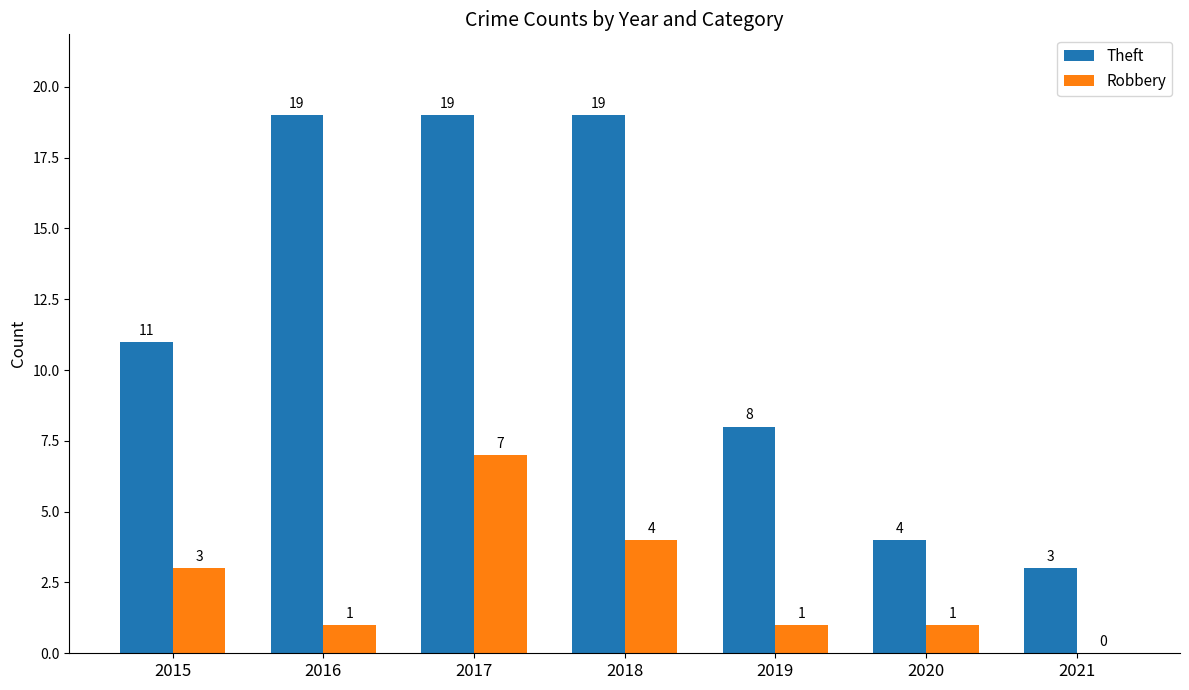

What is the highest value of the Robbery series?

7